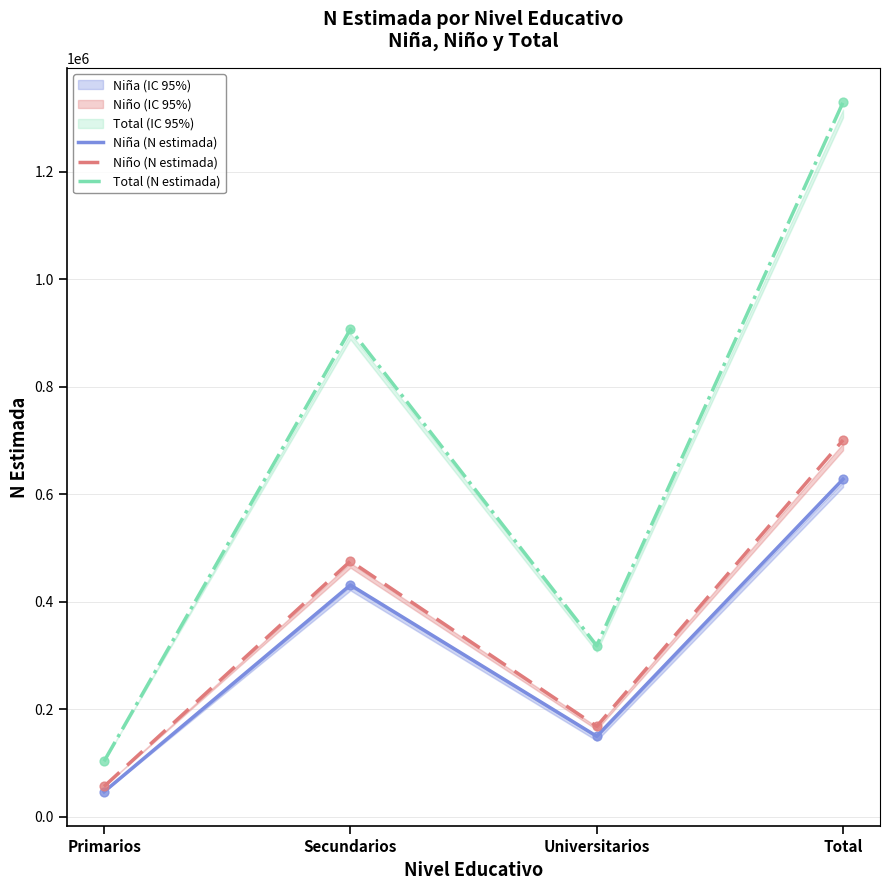

Which series reaches the minimum Y coordinate?

Niña (N estimada)